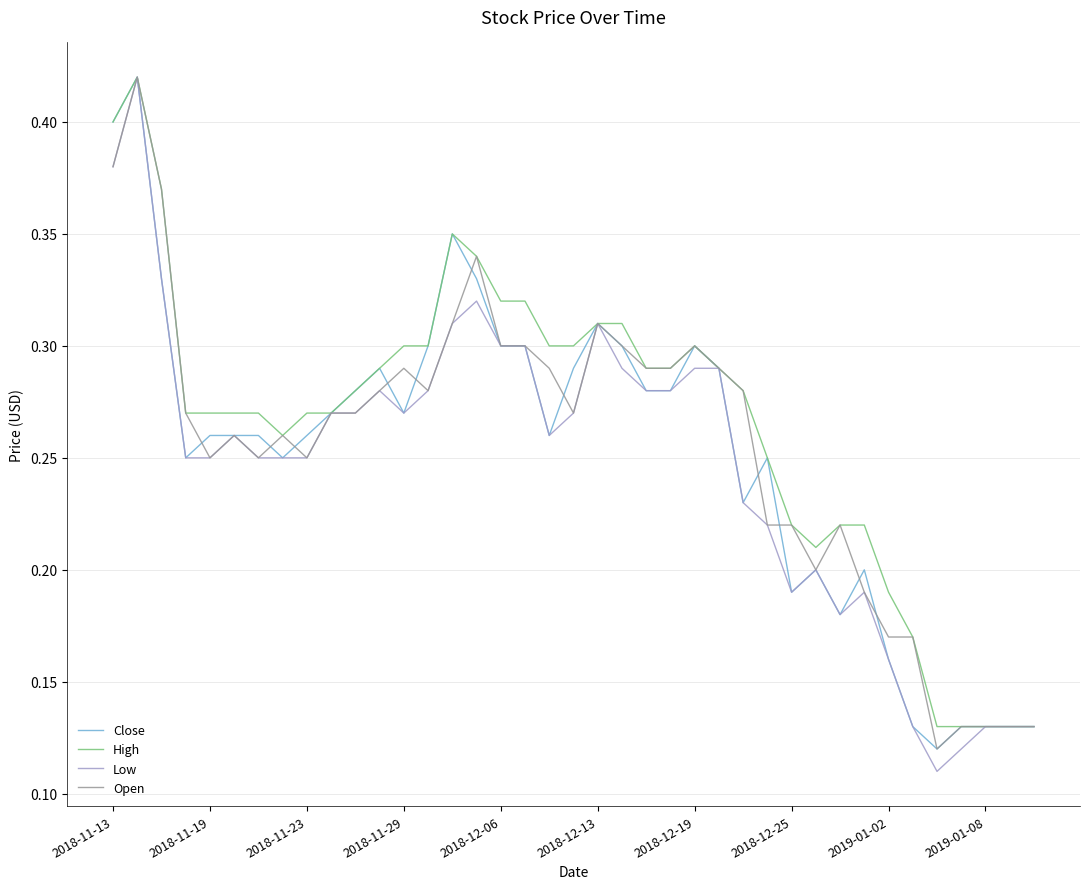

Which series has the widest spread of values?

Low